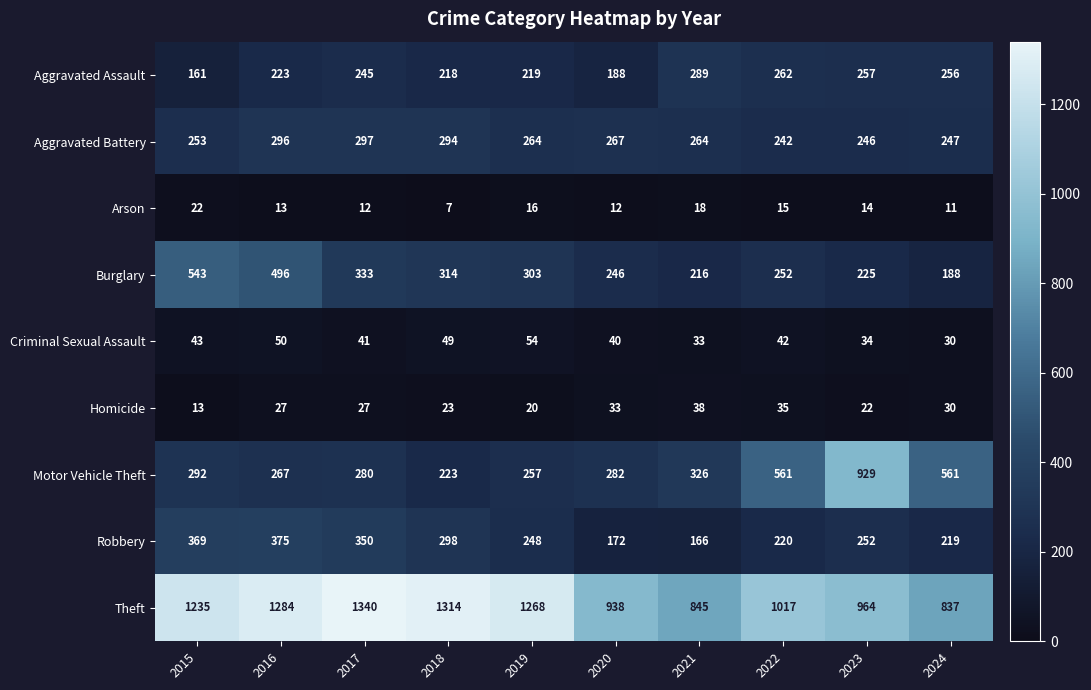

What is the sum of the Theft values at 2017 and 2023?

2304